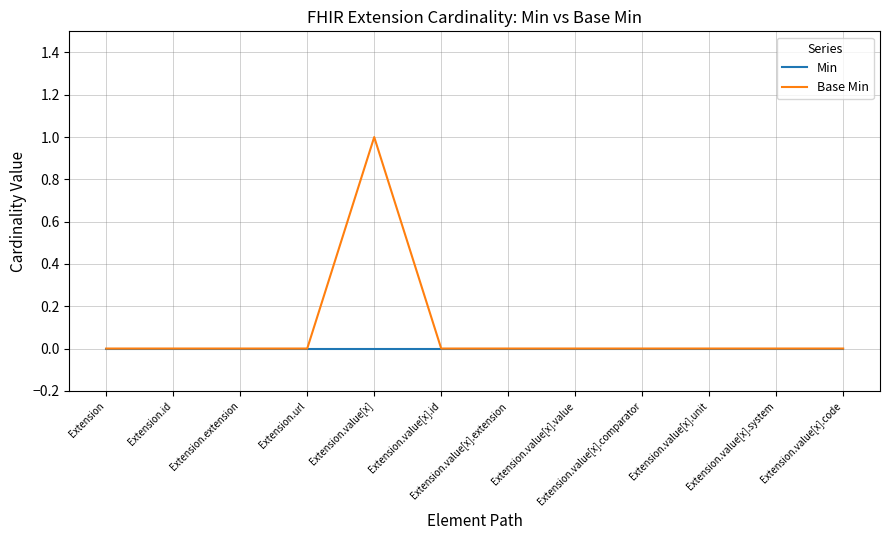

Which series has the largest total across all categories?

Base Min